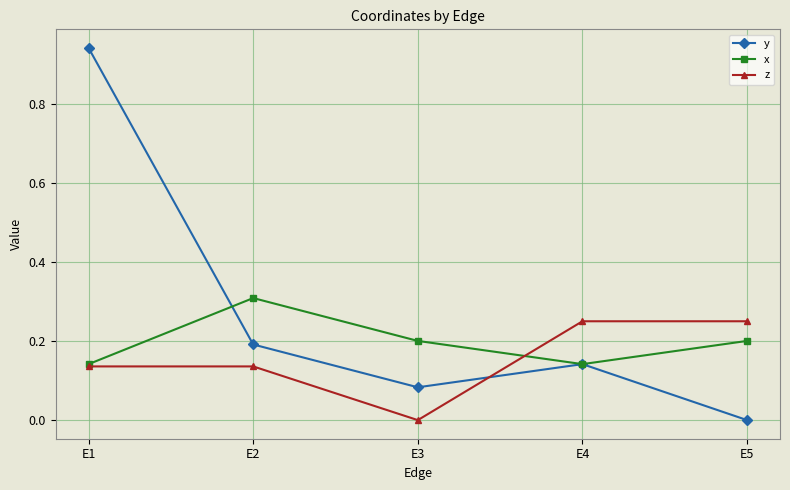

True or false: x has more than 2 points higher than both neighbors.

False